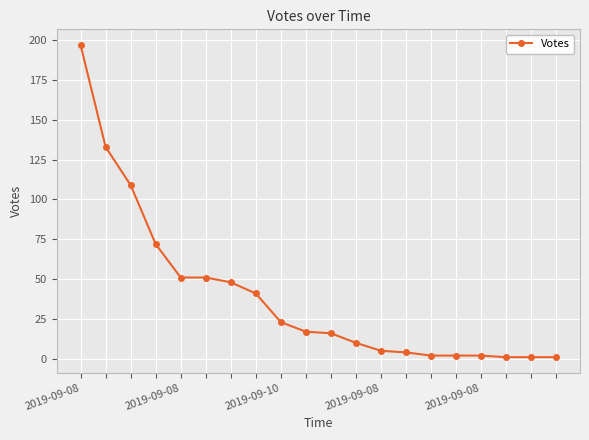

Reading right to left, transcribe all the data shown in this chart.

1	1	1	2	2	2	4	5	10	16	17	23	41	48	51	51	72	109	133	197